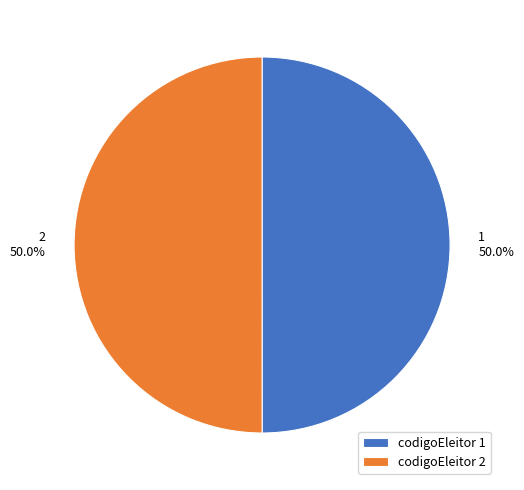

Approximately how many times larger is the value at codigoEleitor 2 compared to codigoEleitor 1?

1.0